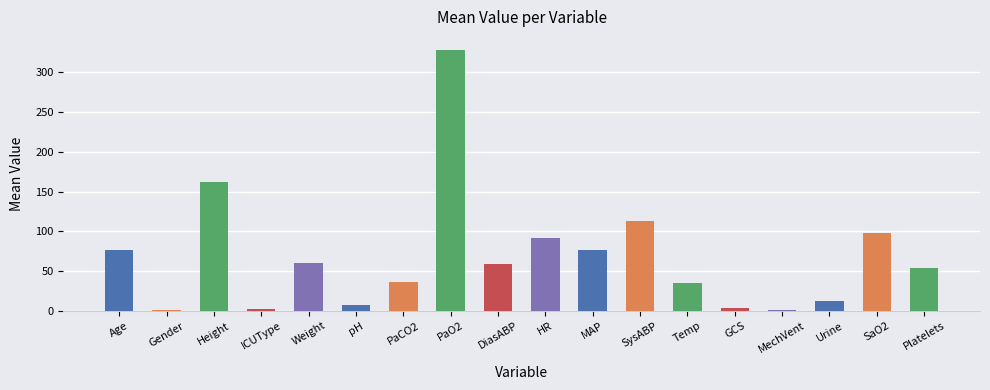

Which has a higher value, Age or SysABP?

SysABP